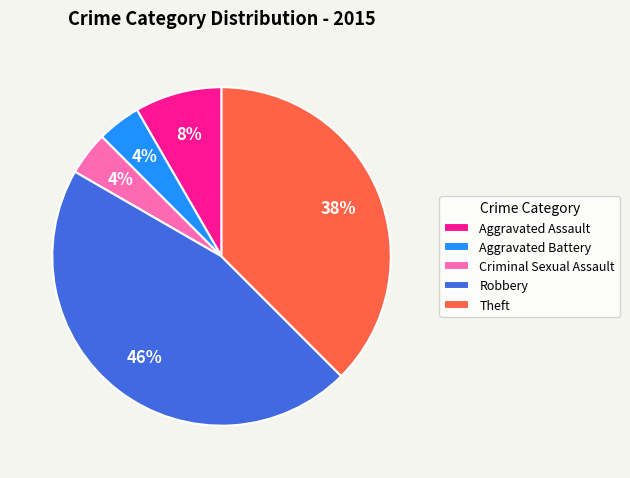

Is there any slice that represents more than half of the pie?

No